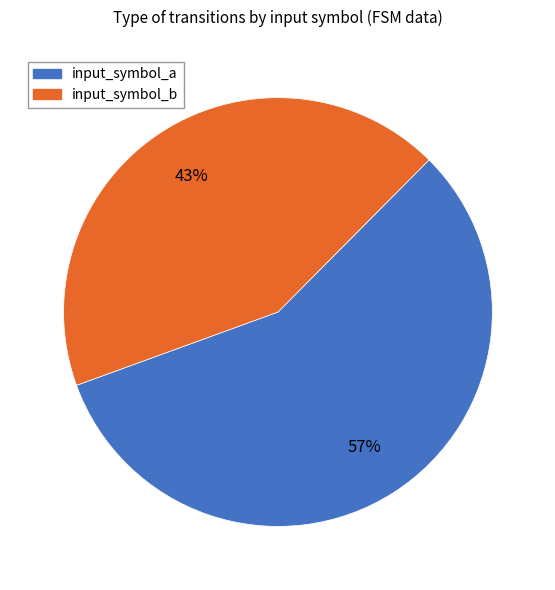

To the nearest percent, what is the average slice percentage?

50%